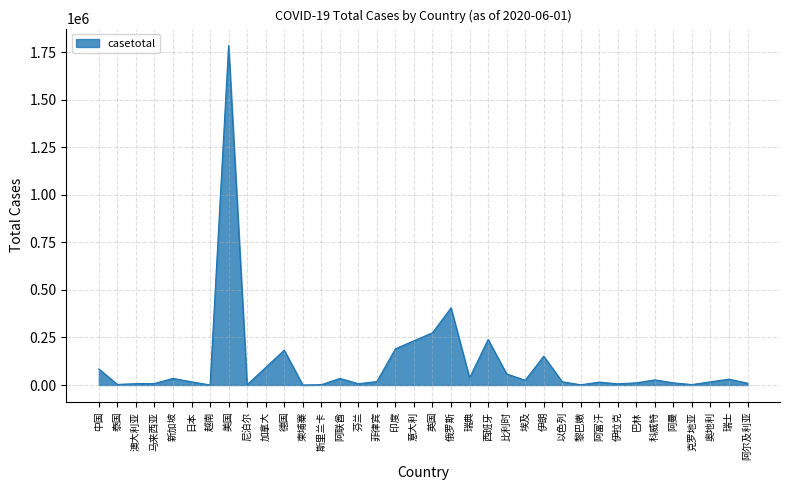

What is the change in value from 中国 to 意大利?

+148409